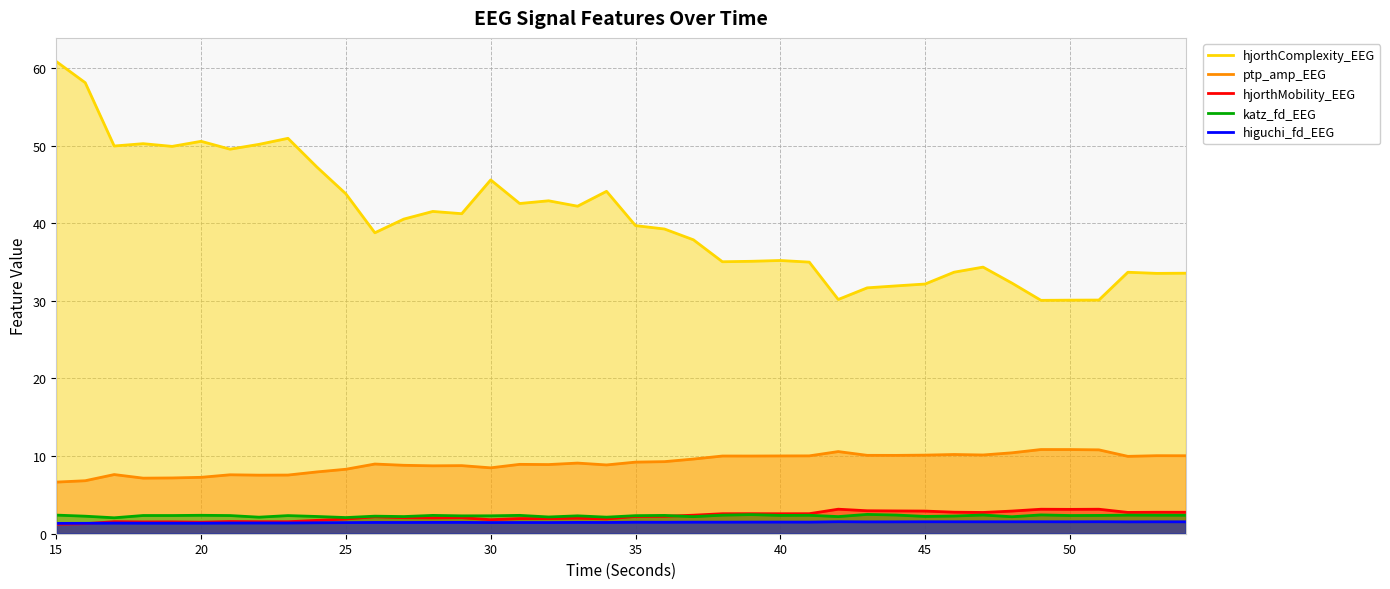

True or false: hjorthMobility_EEG and katz_fd_EEG intersect in this chart.

True